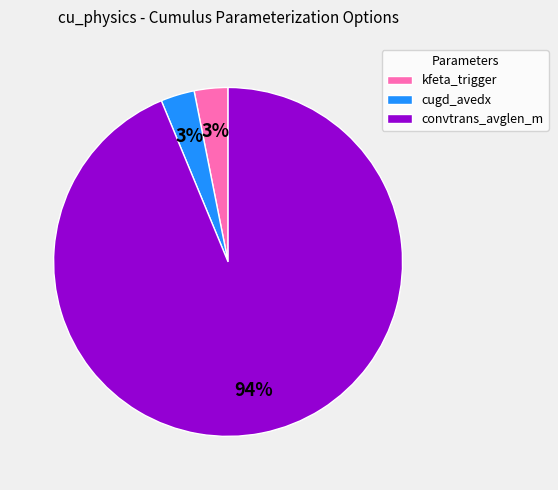

Does kfeta_trigger account for over 50% of the chart?

No